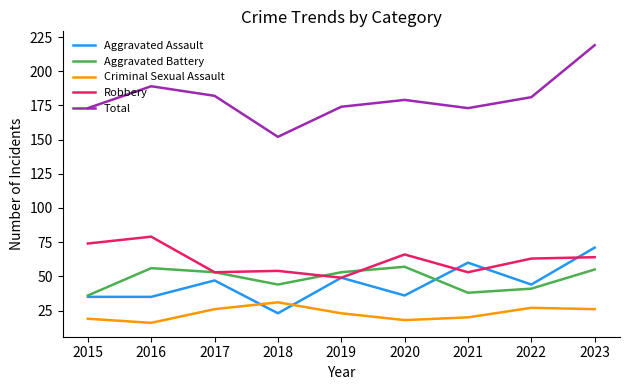

How many lines are shown in the chart?

5